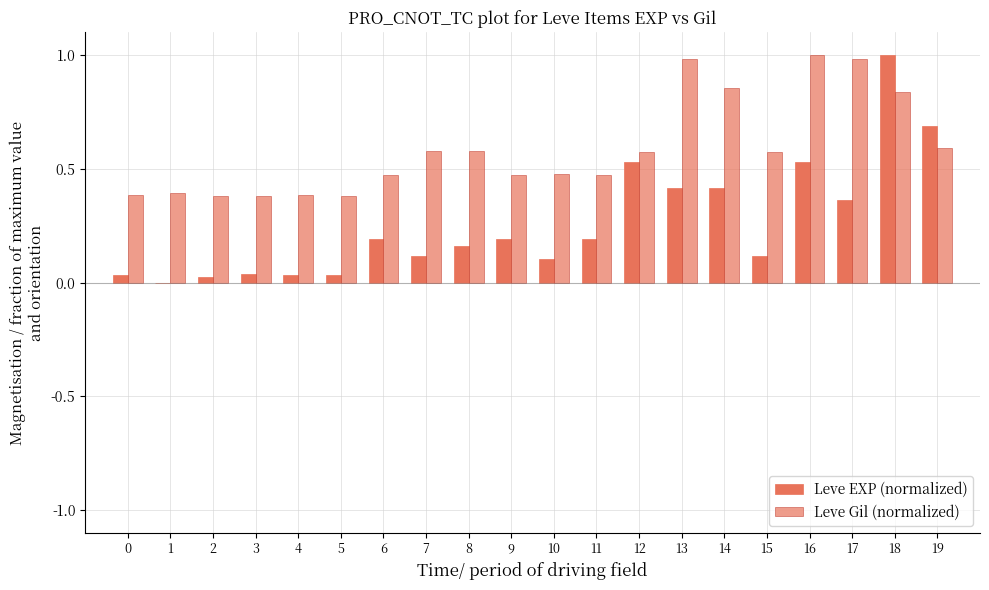

Are the bars horizontal?

No